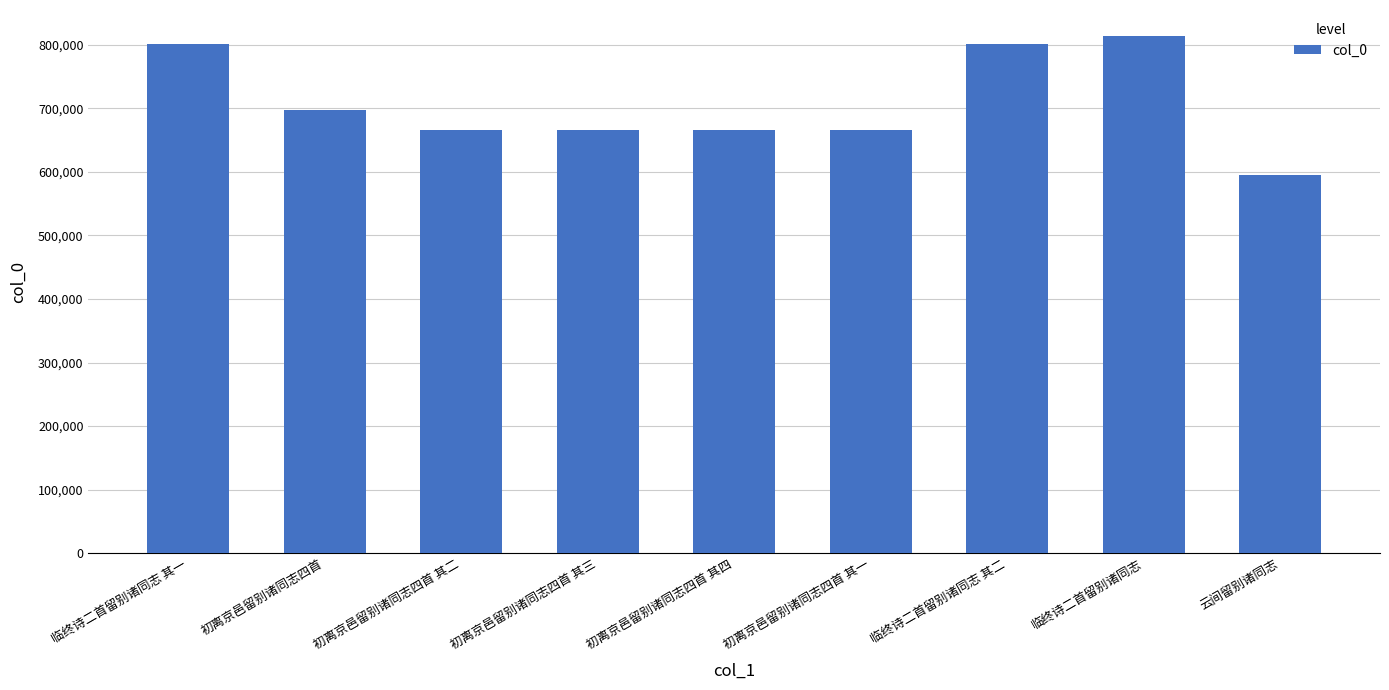

The chart shows a value of 1048051 at 临终诗二首留别诸同志 其一. True or false?

False